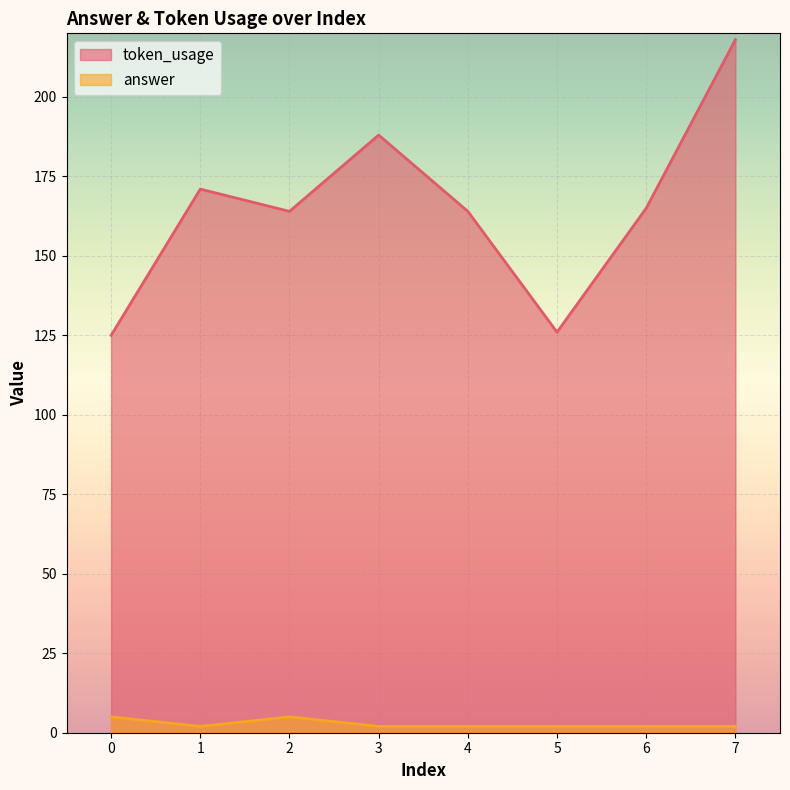

Count the number of categories in the chart.

8